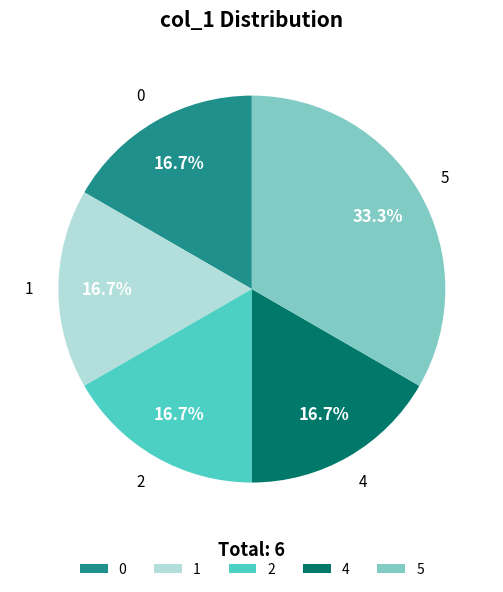

Is there any slice that represents more than half of the pie?

No